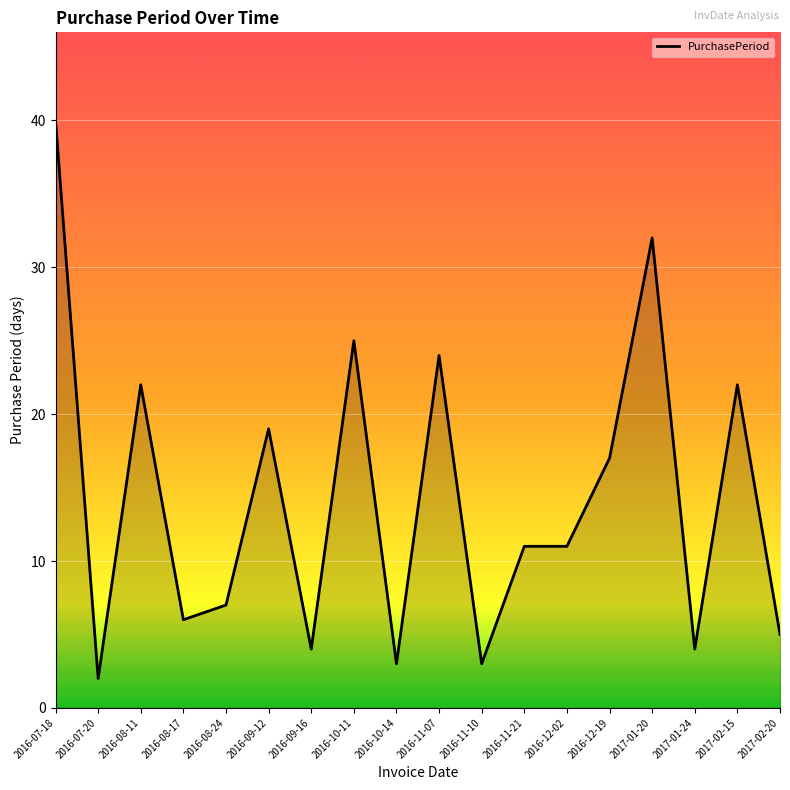

What is the sum of all values?

257